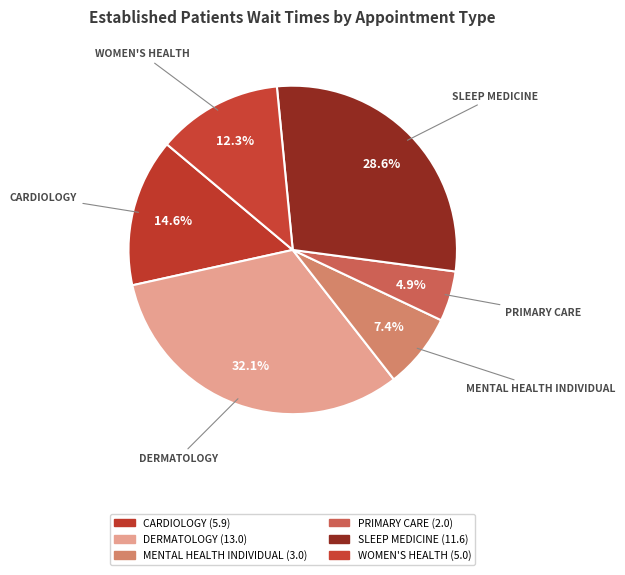

To the nearest percent, what is the difference between the largest and smallest slice percentages?

27%